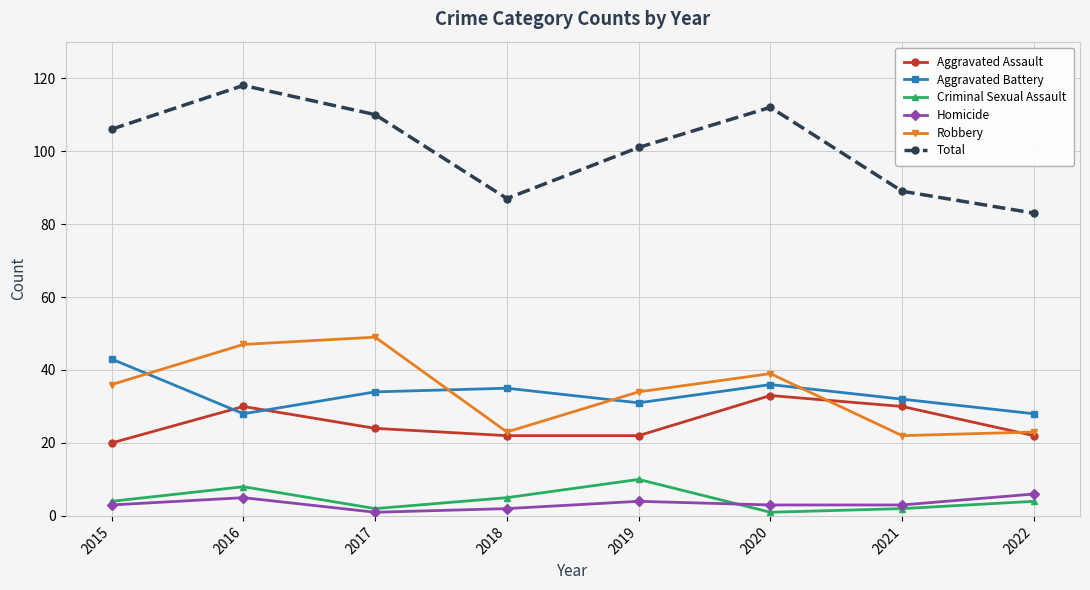

Which series has the largest range (max minus min)?

Total